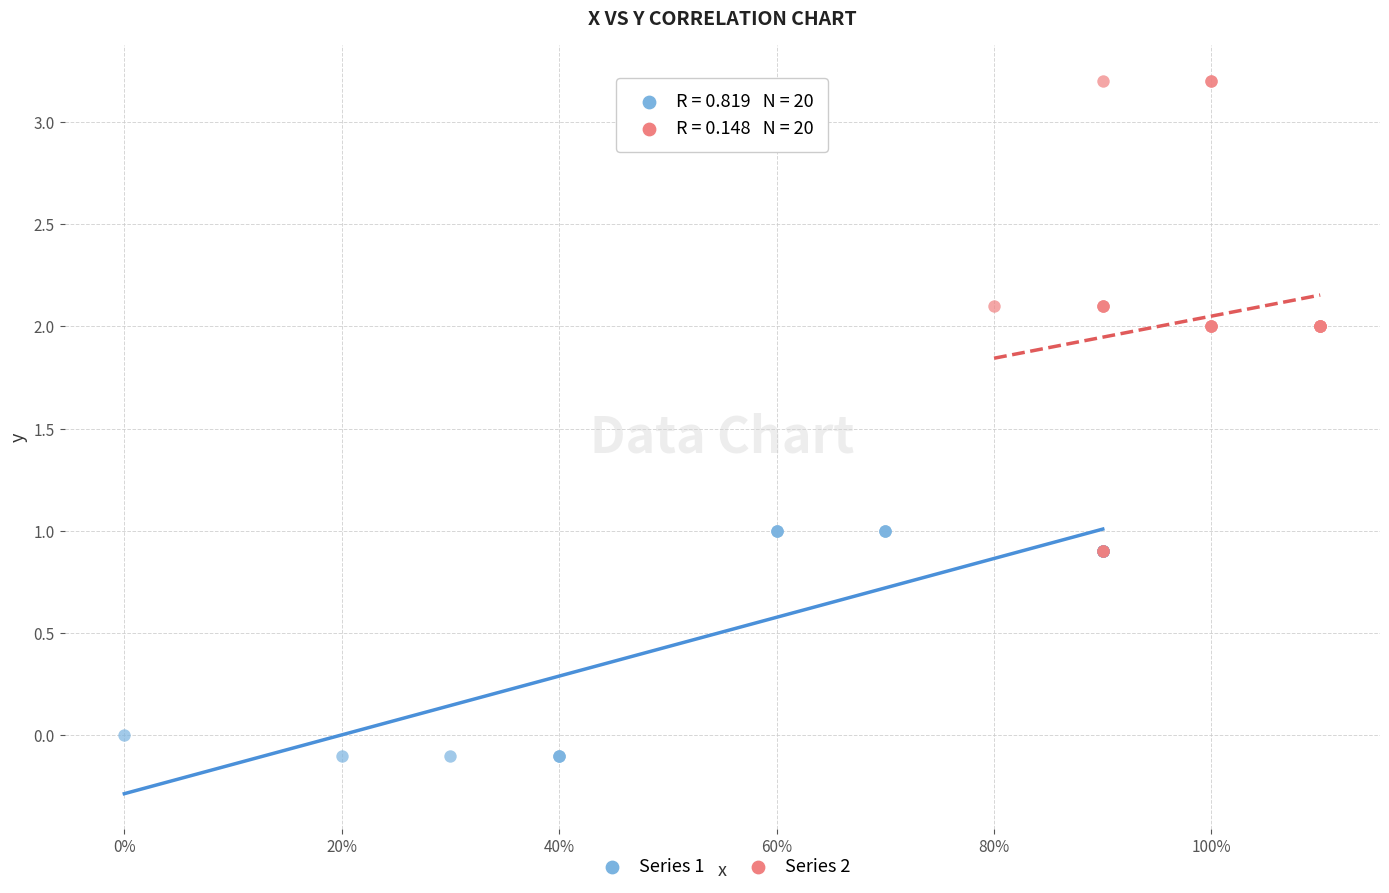

Which series reaches the maximum Y coordinate?

Series 2